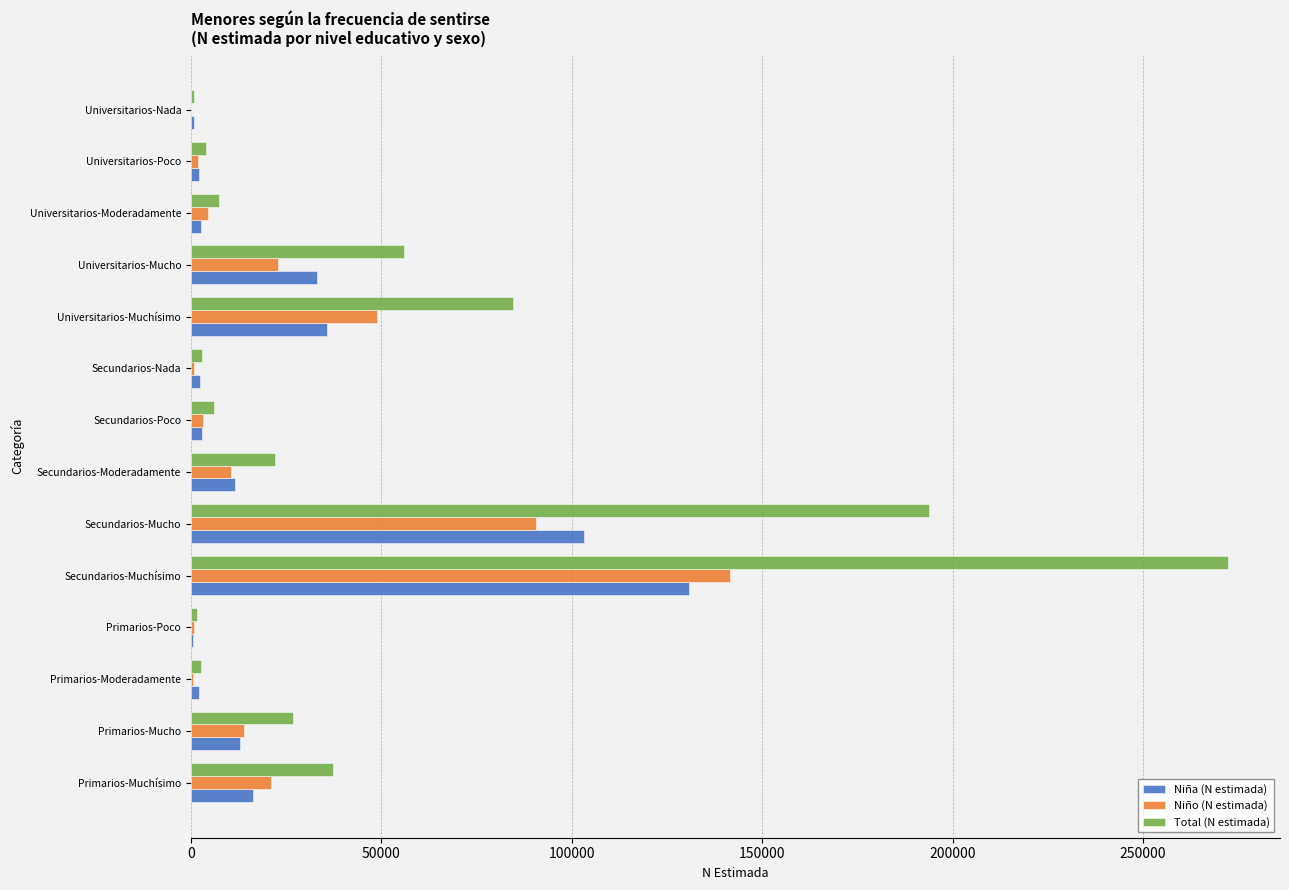

What is the maximum value shown in the chart?

272366